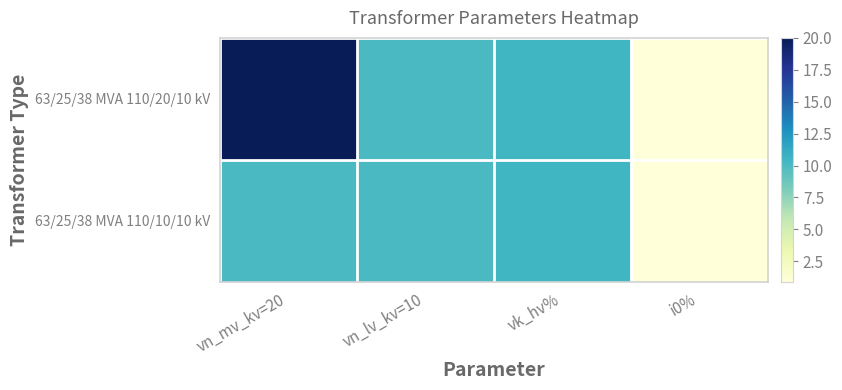

At which category is the sum across all series the highest?

vn_mv_kv=20